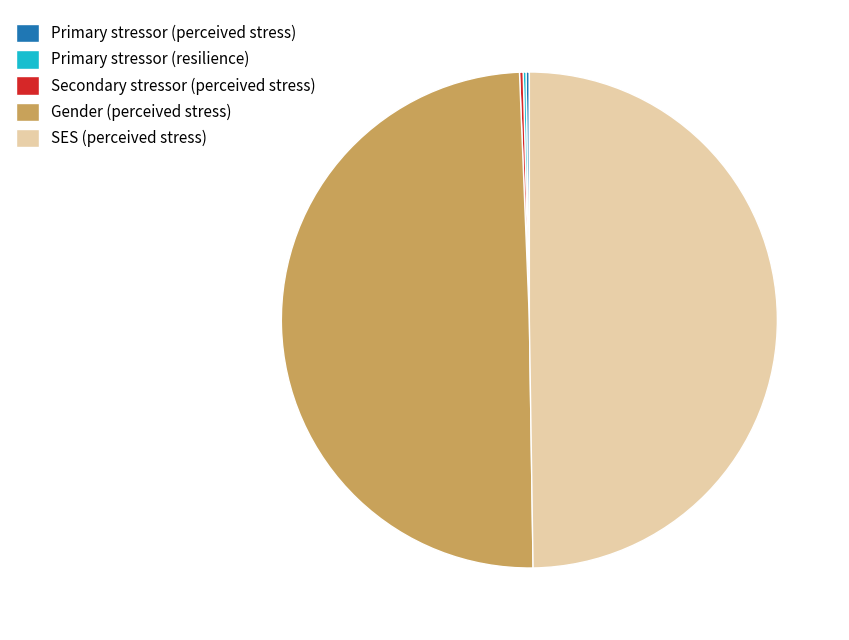

Is Gender (perceived stress) the majority of the pie?

No